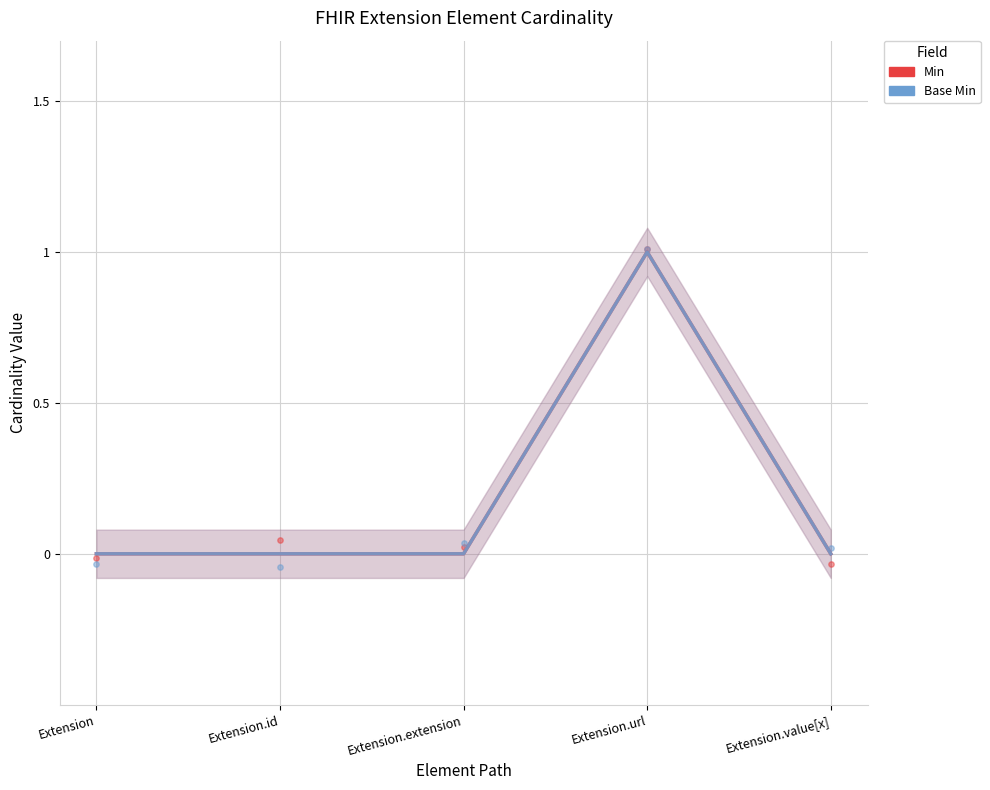

Which series contains the lowest Y value?

Min